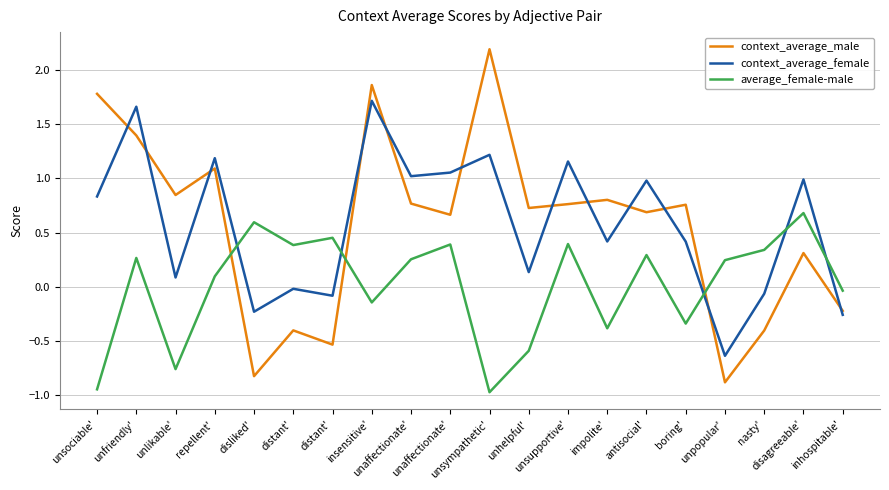

What are all the series names shown in the legend?

context_average_male, context_average_female, average_female-male